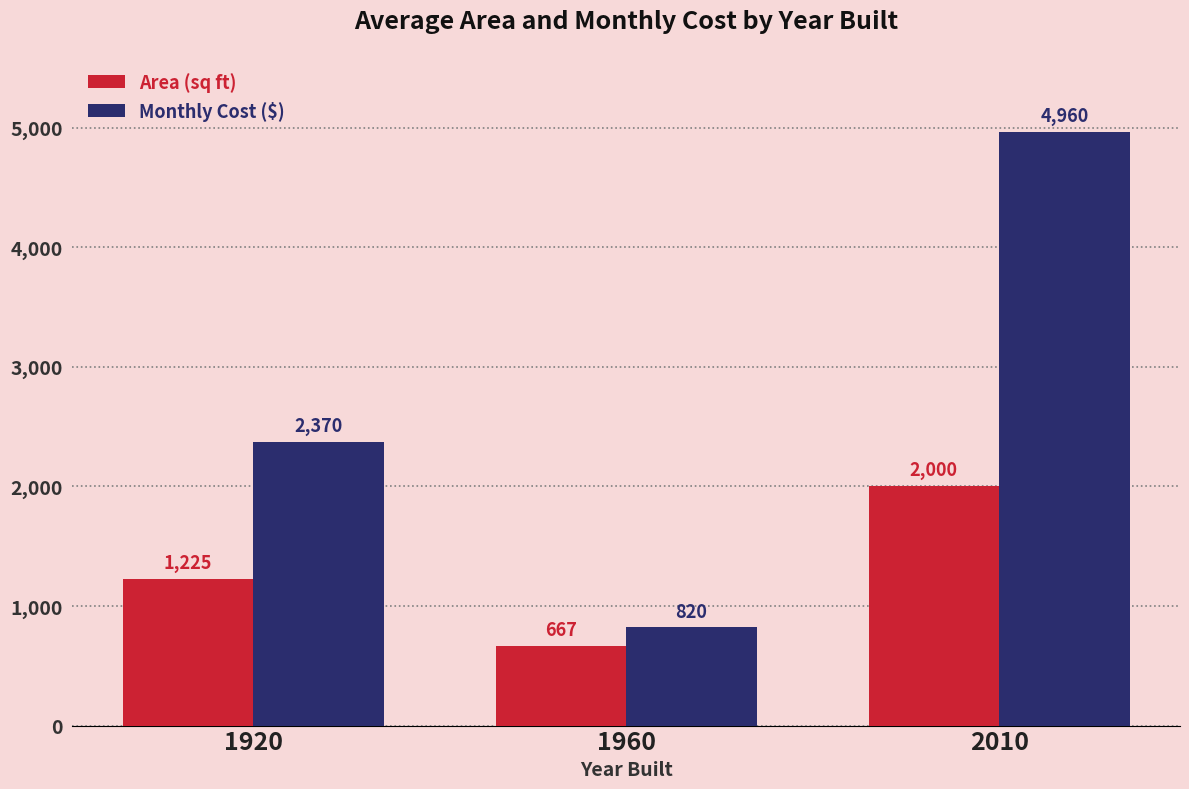

The value of Monthly Cost ($) at 1960 is 1460.5. True or false?

False